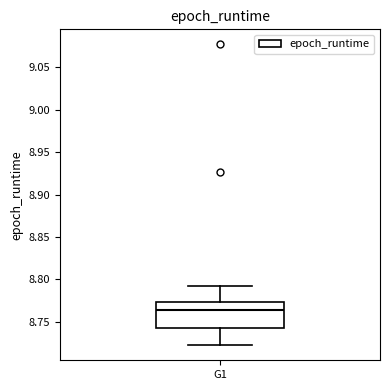

Transcribe this box plot: give where the median line is, the range the box spans, and where the two whiskers end, as read against the y-axis. The values are not printed on the chart, so give them approximately, as read against the axis.

median 8.765, box 8.745 to 8.775, whiskers 8.720 to 8.790